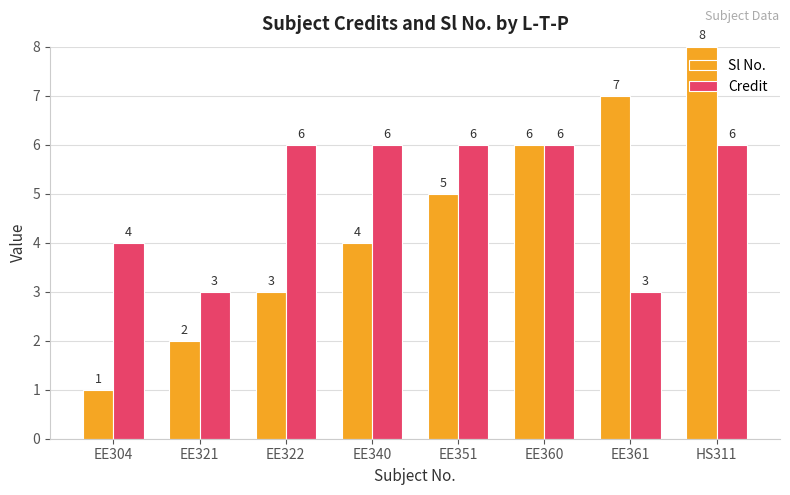

Are the bars grouped side by side (vs. stacked)?

Yes